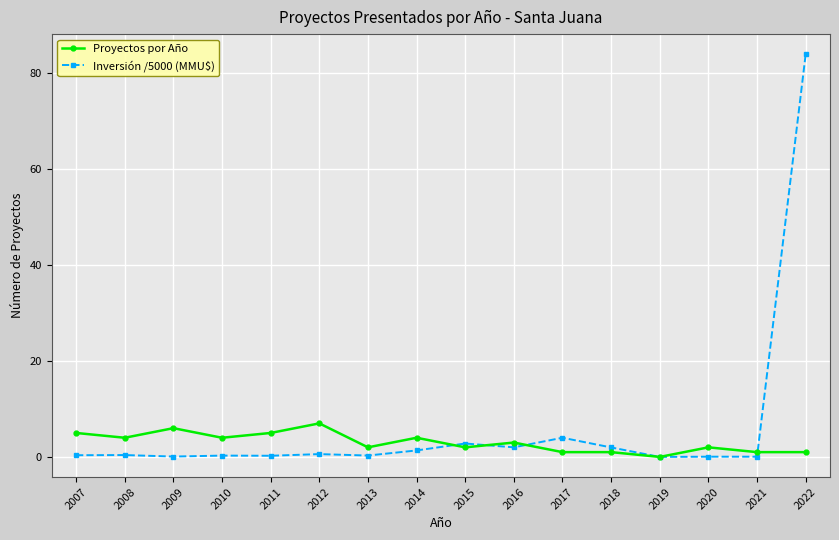

The Inversión /5000 (MMU$) series shows 2.0 at 2018. True or false?

True